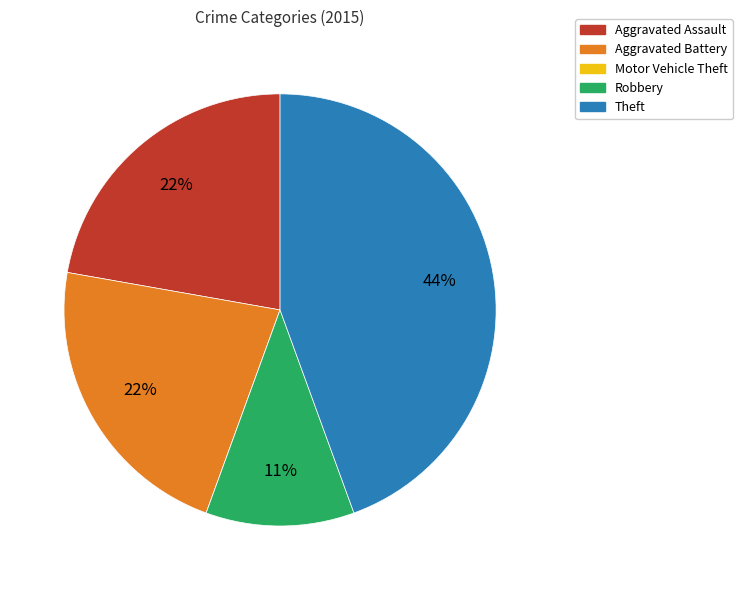

Approximately how many times larger is the value at Aggravated Assault compared to Robbery?

2.0